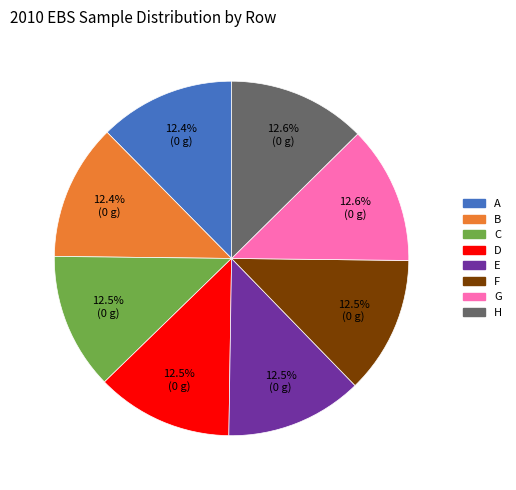

What is the ratio of the value at G to the value at A?

1.0